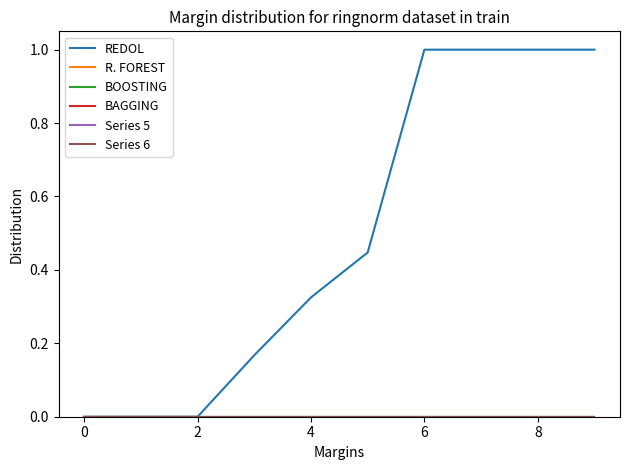

Which series has the largest total across all categories?

REDOL